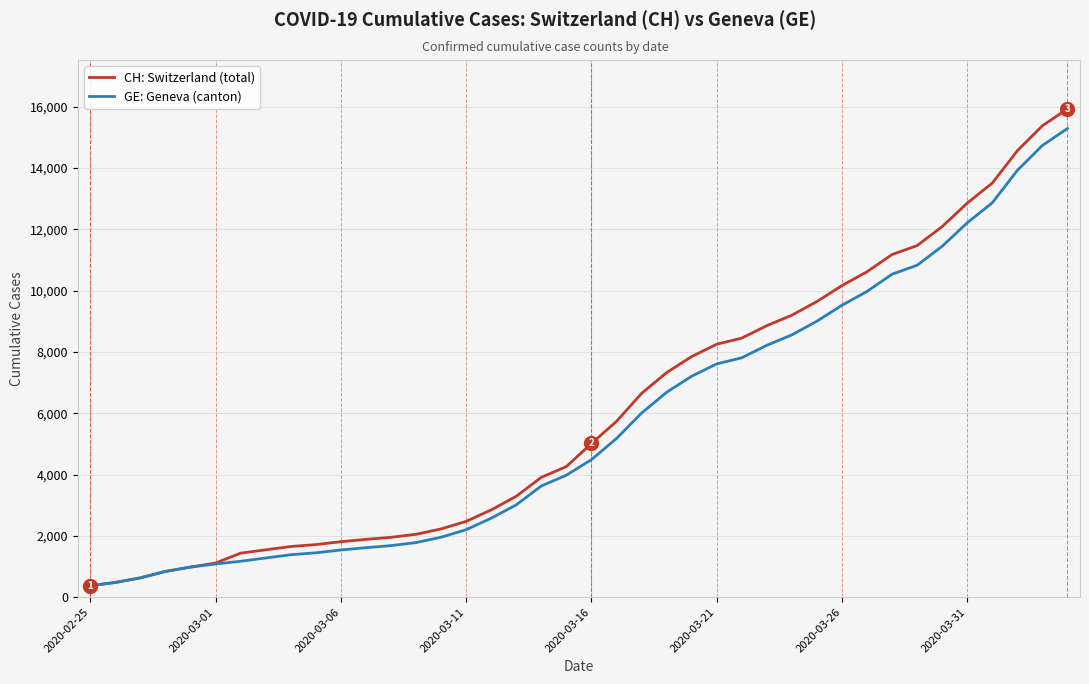

What is the highest value of the CH: Switzerland (total) series?

15926